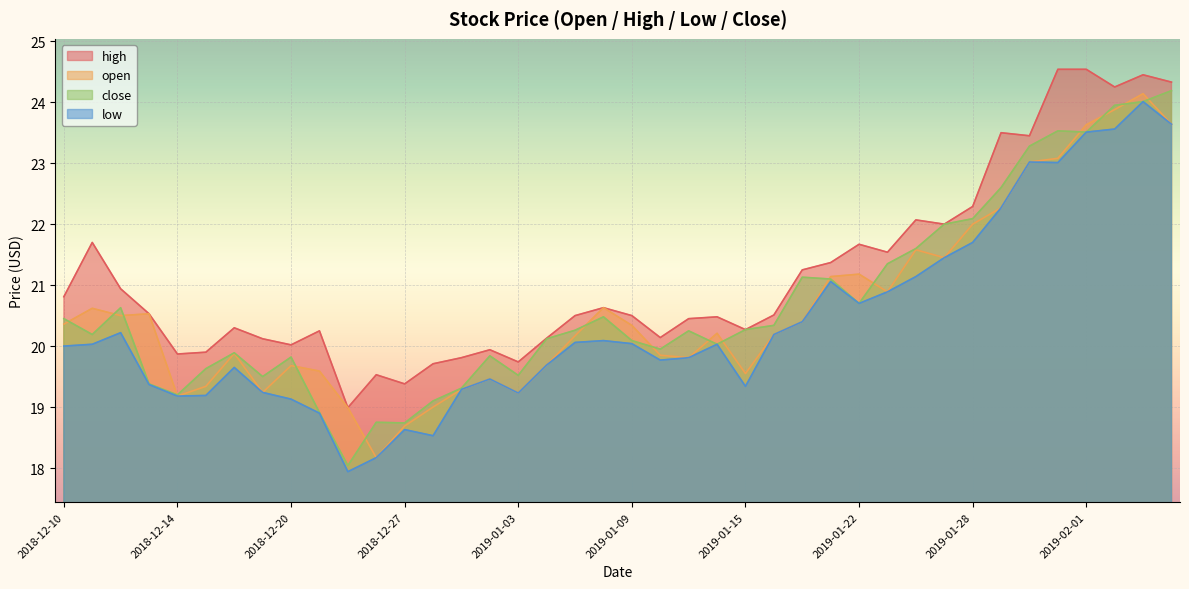

Is the value of high at 2019-01-25 greater than the value of low at 2018-12-13?

Yes